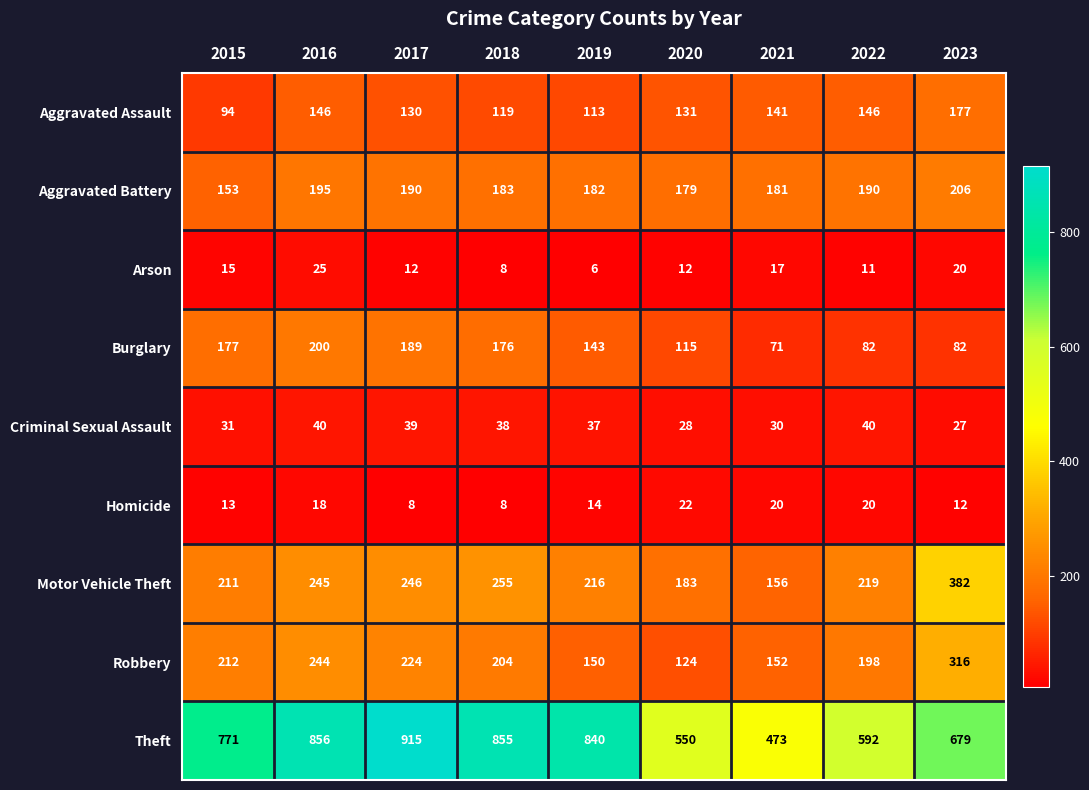

Which series has the largest total across all categories?

Theft